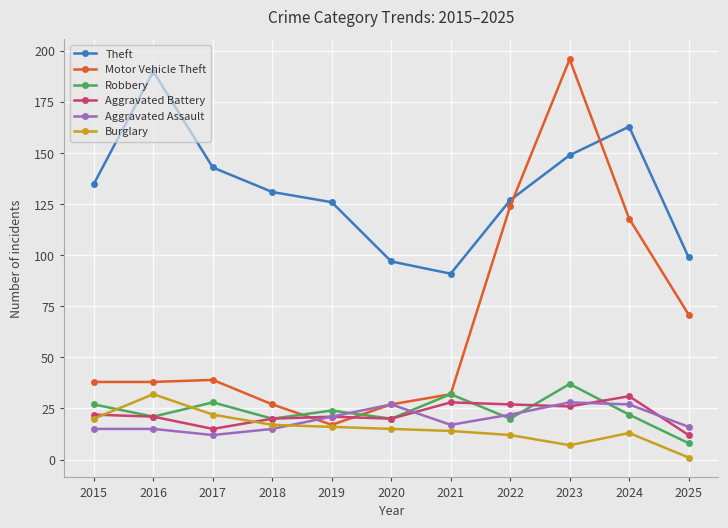

What is the value of the Theft point at the 6th from the left?

97